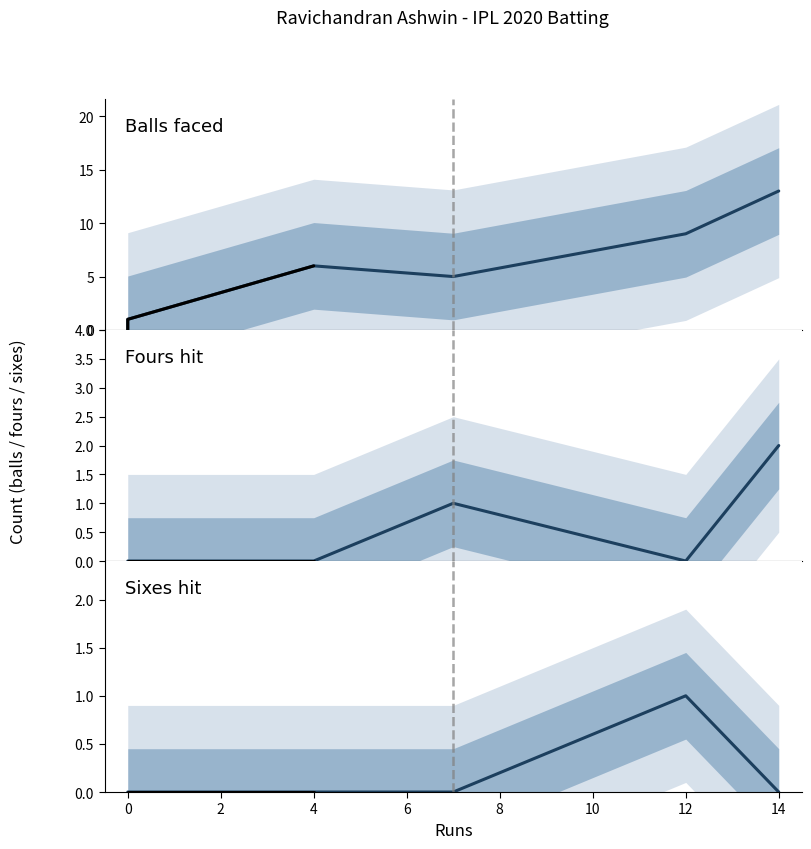

How many values in the balls series exceed 6?

2